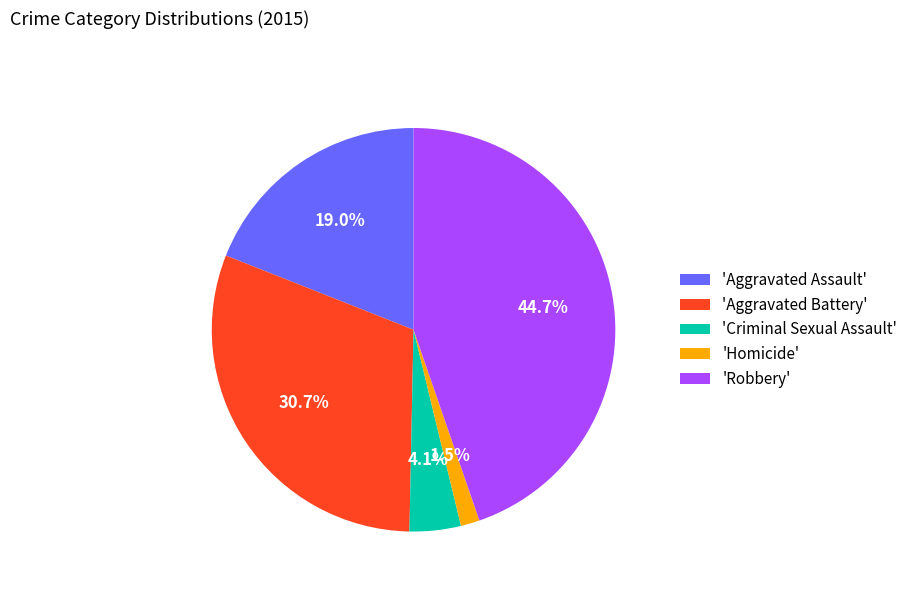

To the nearest percent, what is the average slice percentage?

20%